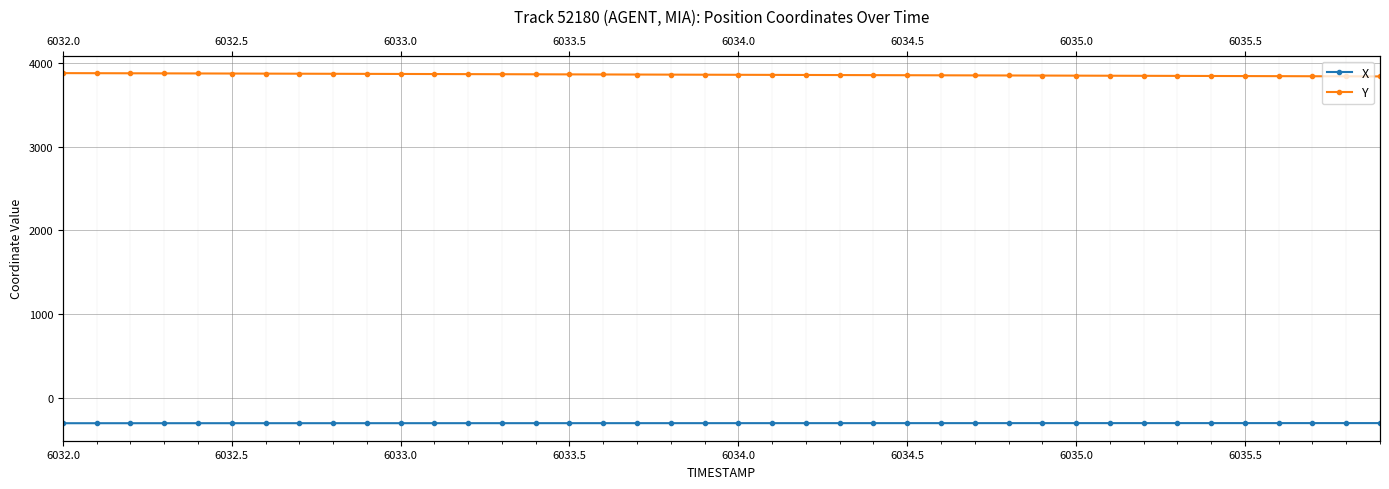

How many series are shown in this chart?

2